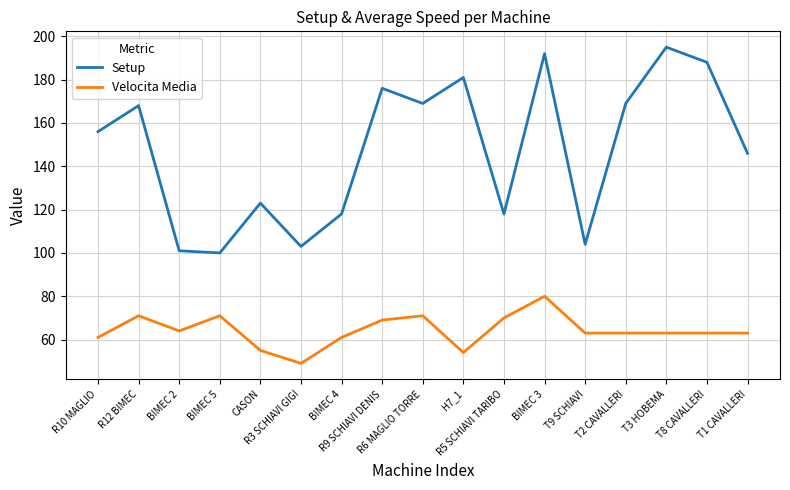

What position from the left is T3 HOBEMA?

15